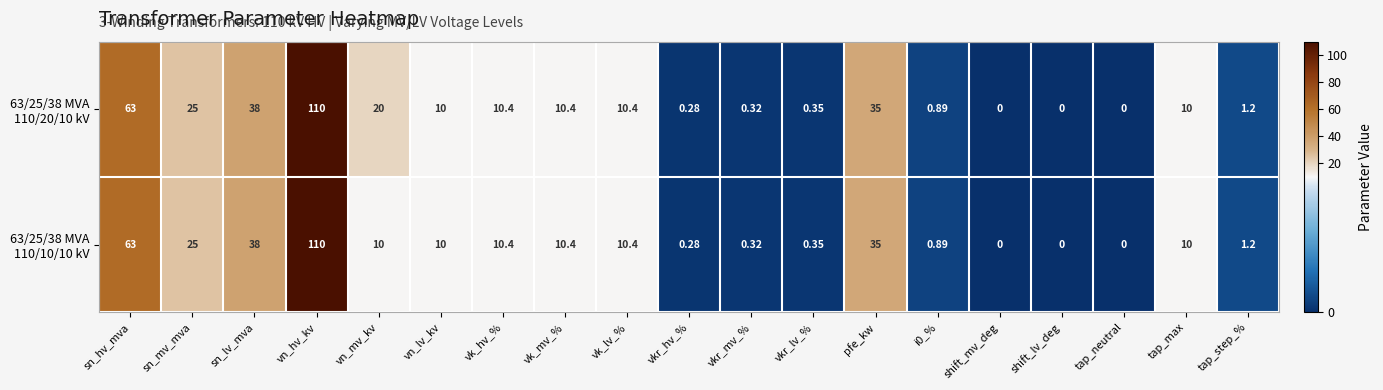

Which label corresponds to the largest value in the chart?

vn_hv_kv